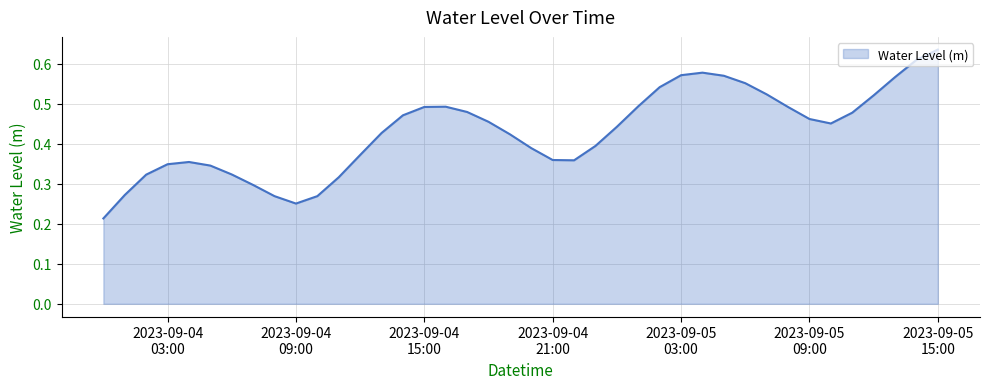

What is the label of the 38th point from the right?

2023-09-04 02:00:00